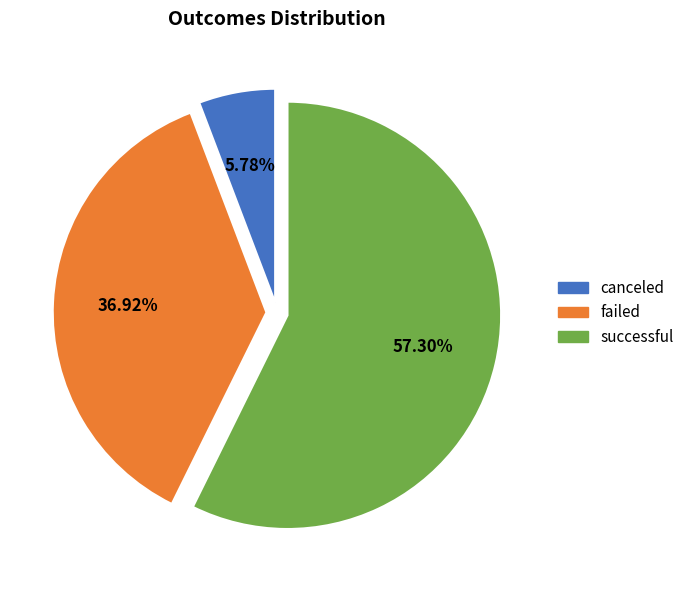

Does any single category account for the majority?

Yes